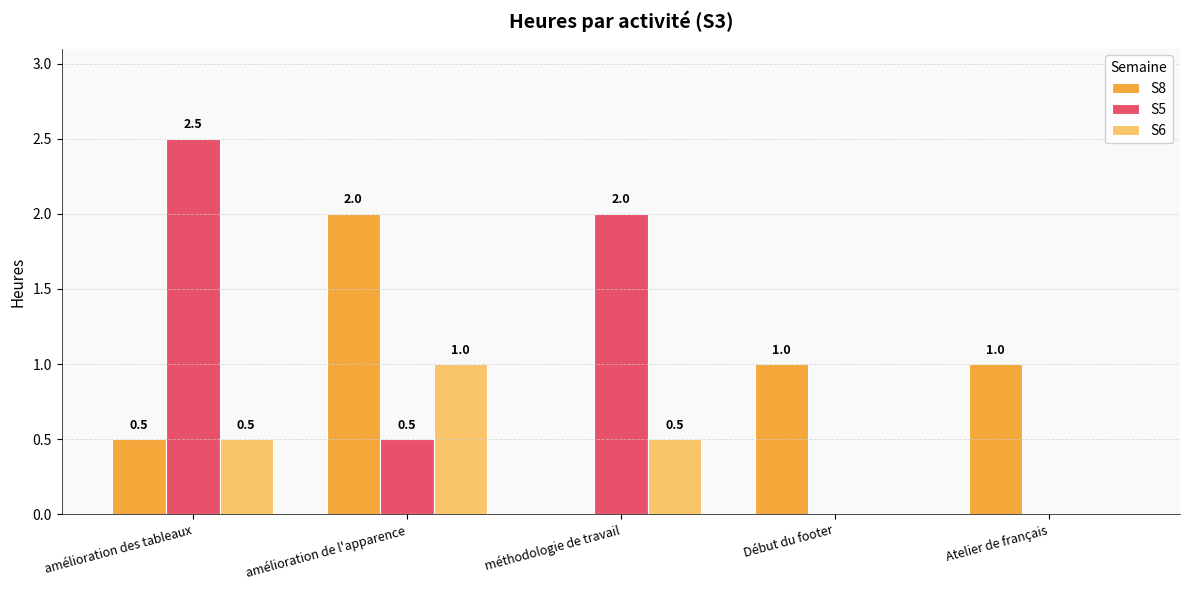

Count the S6 values in the range 0 to 1.

5